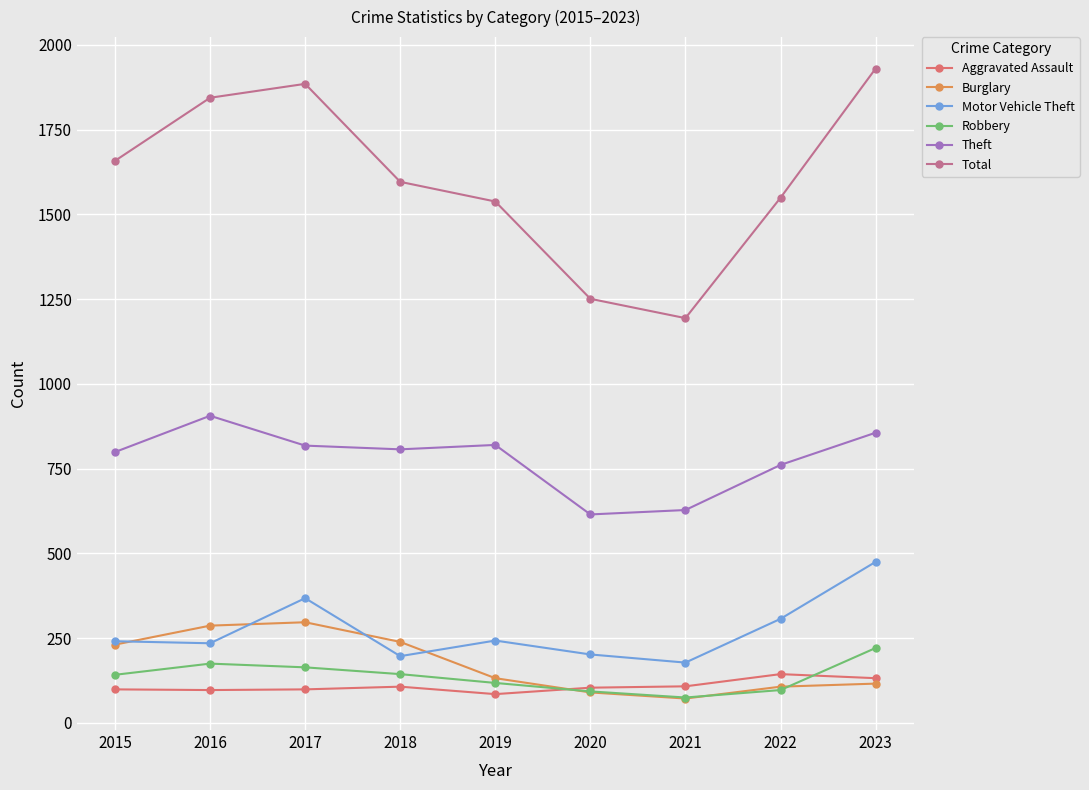

Which series has the largest total across all categories?

Total